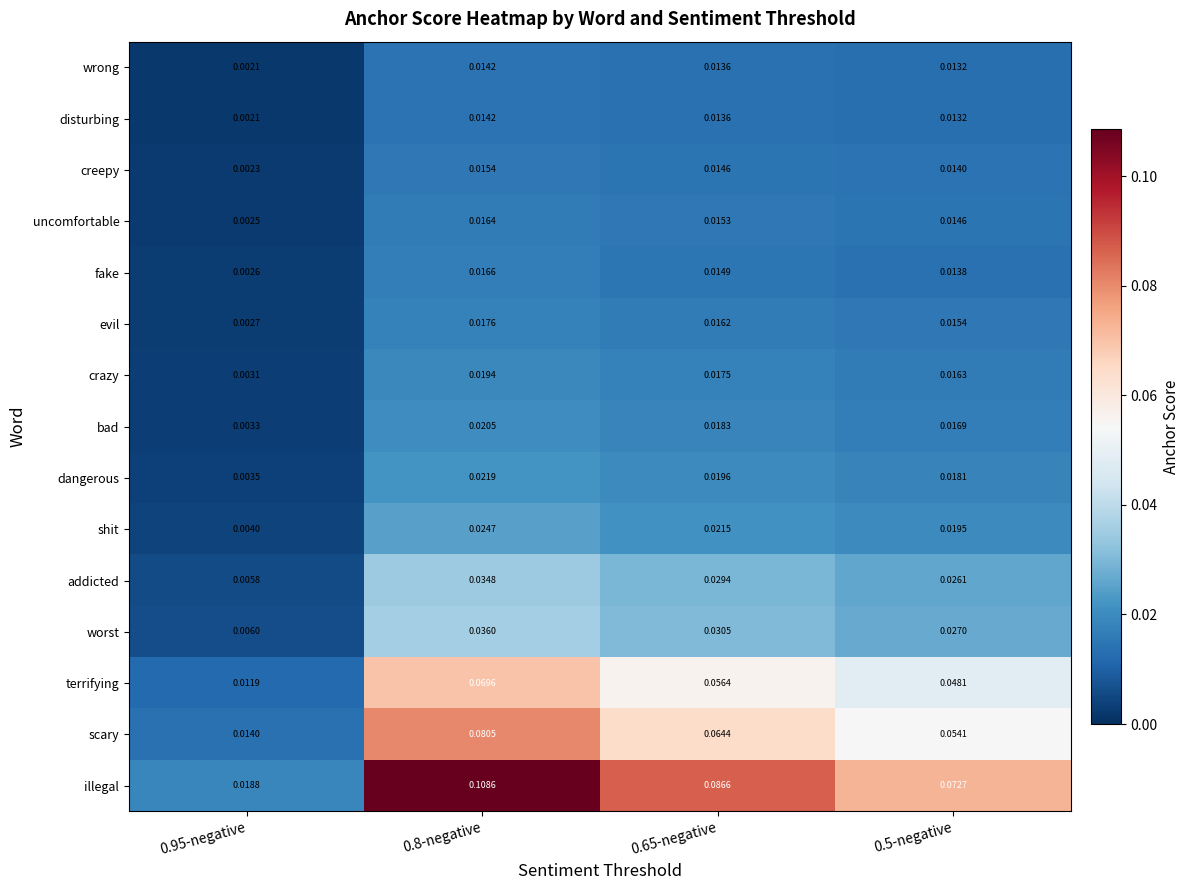

Which series has the widest spread of values?

illegal